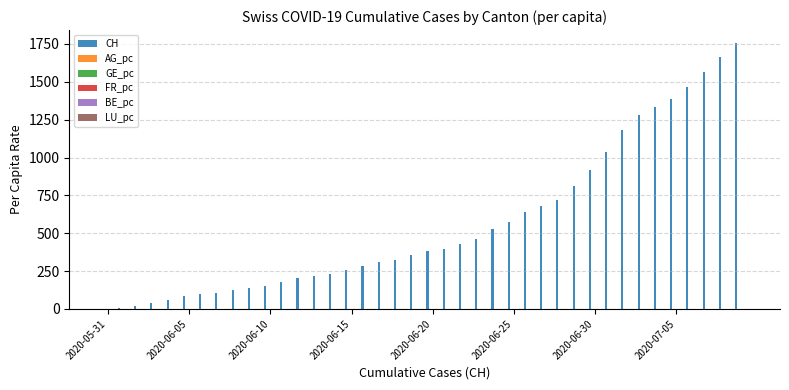

Which series has the largest total across all categories?

CH